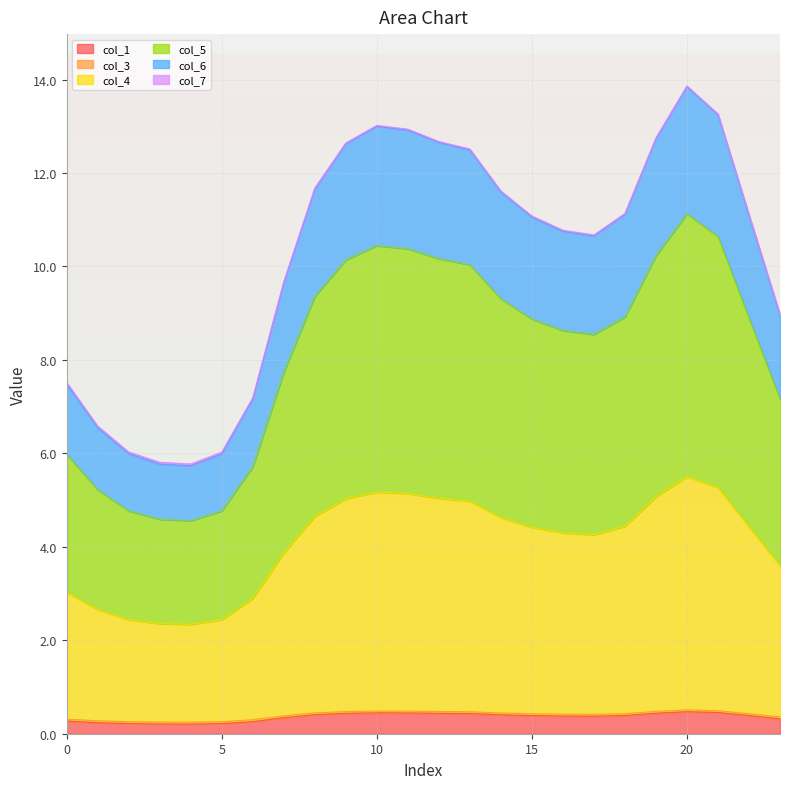

What is the highest value of the col_1 series?

0.5